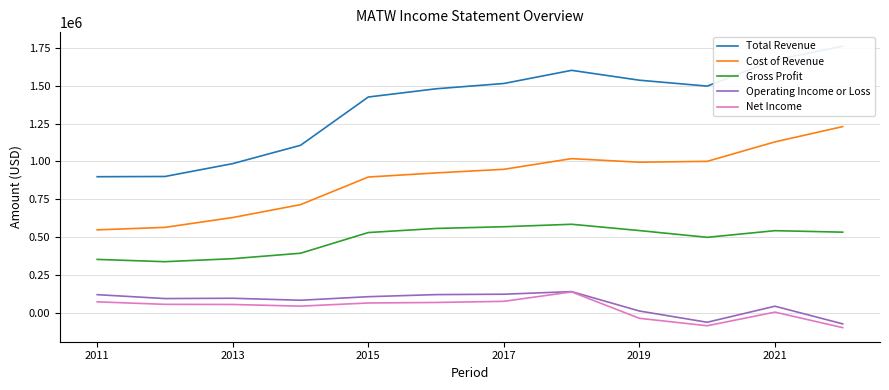

What is the highest value of the Net Income series?

136500